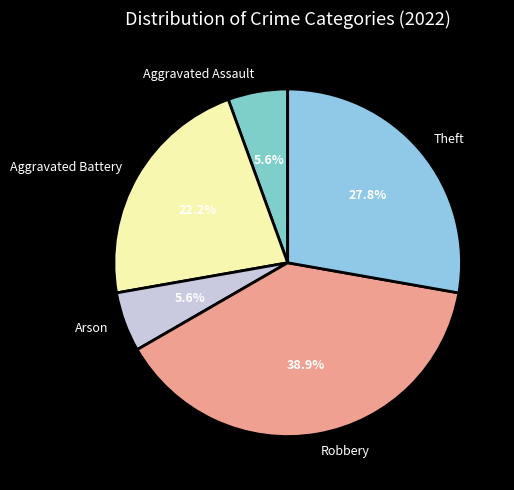

Which has a higher value, Robbery or Arson?

Robbery